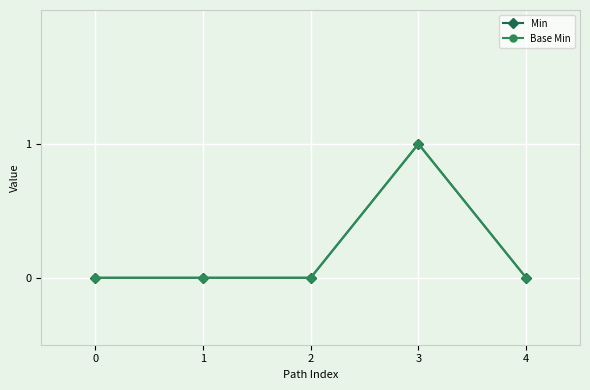

Does the chart have visible grid lines?

Yes